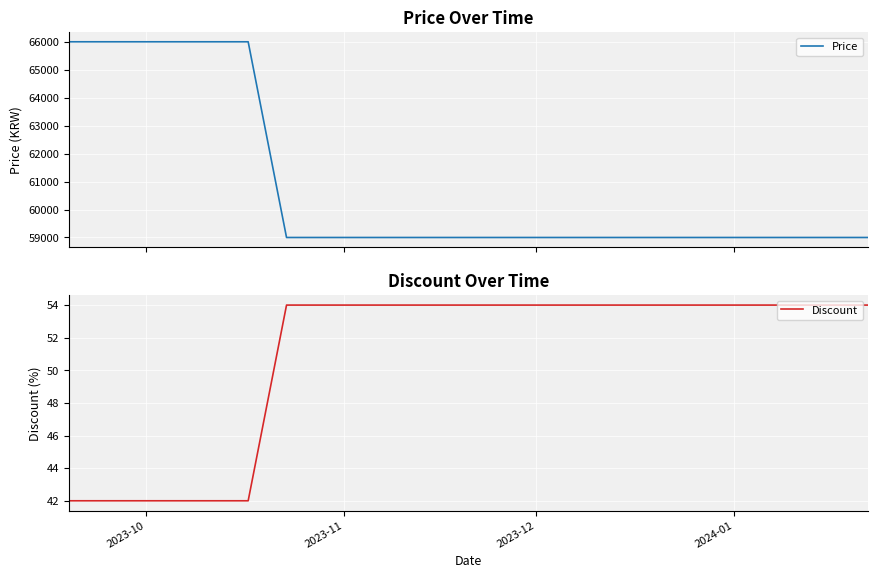

What is the maximum value shown in the chart?

66000